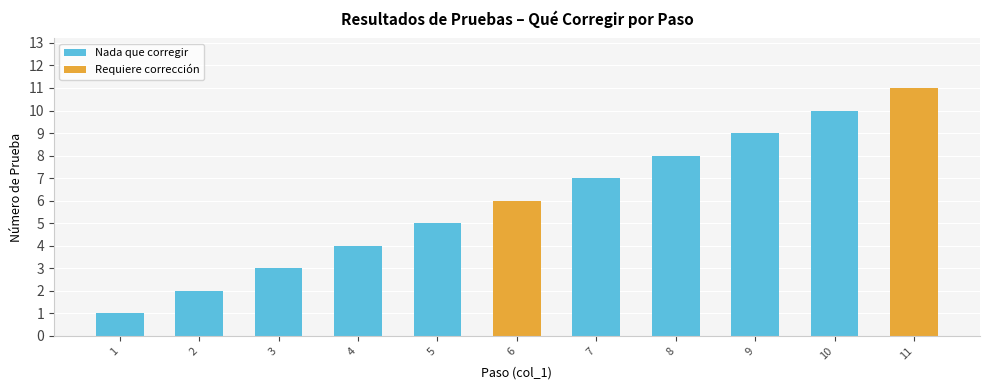

Read the value at 10.

10